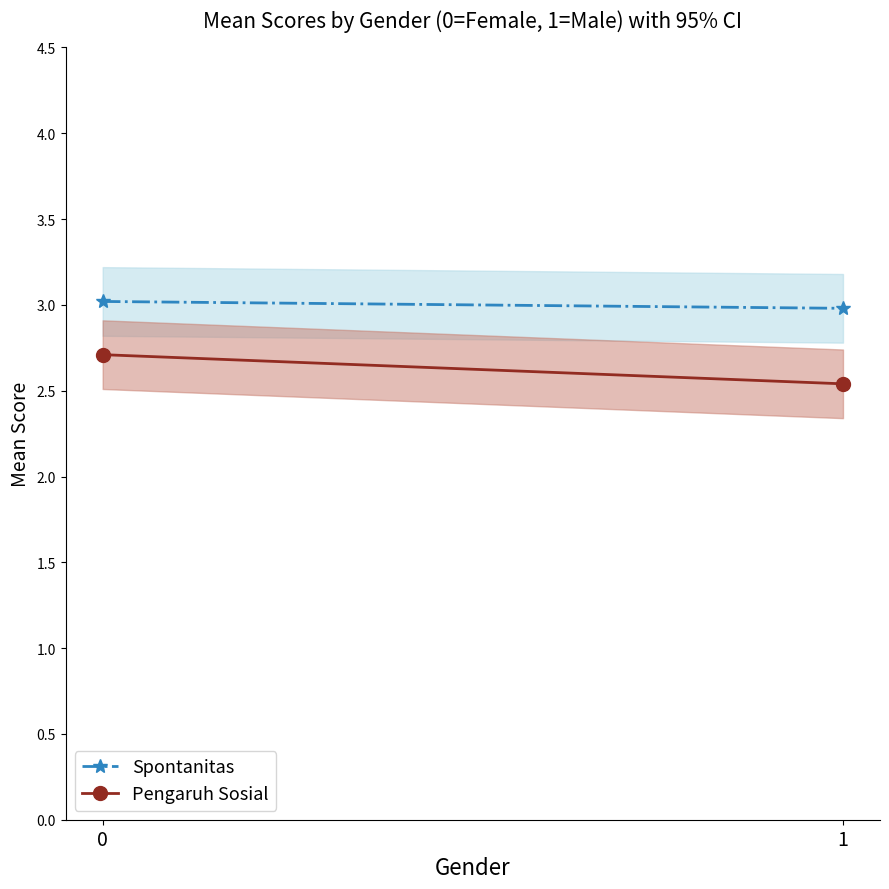

What is the approximate value of Pengaruh Sosial at 1?

2.5